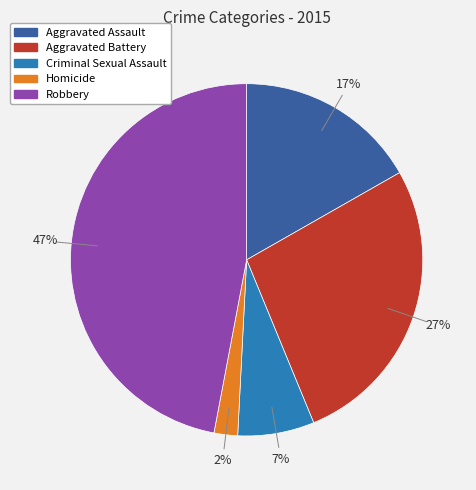

Do Robbery and Criminal Sexual Assault together represent more than half of the pie?

Yes